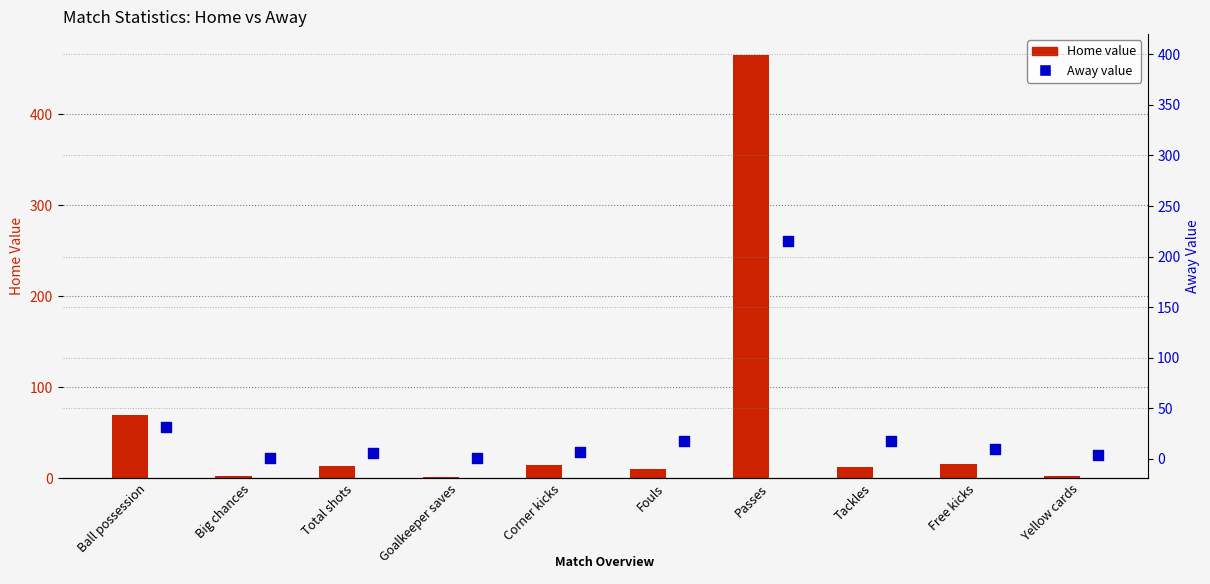

Which series has the largest Y range (max minus min)?

Home value